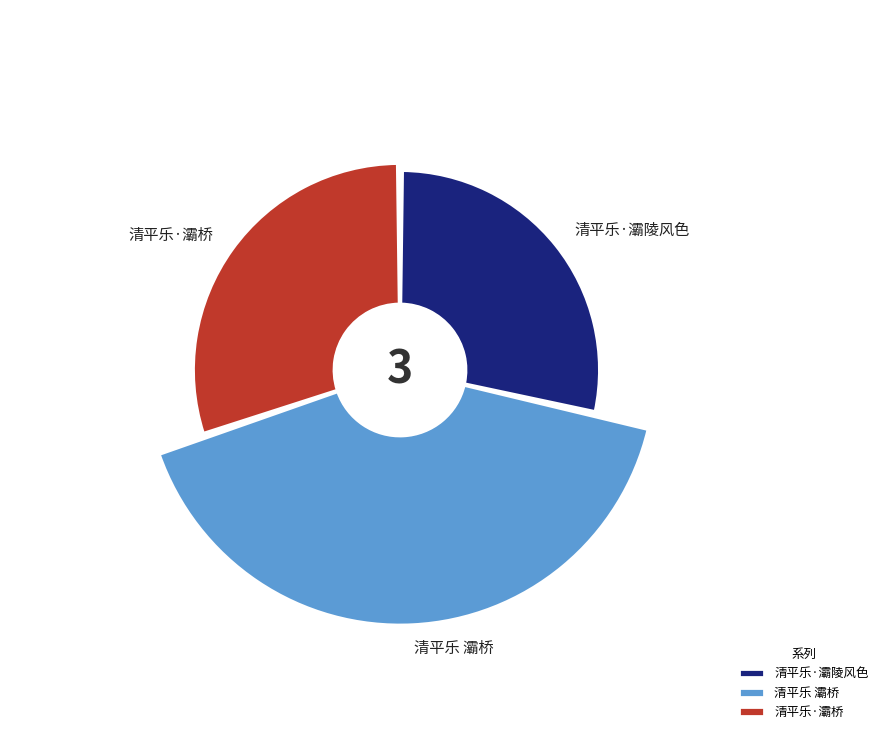

True or false: 清平乐·灞桥 accounts for 30% of the total.

True